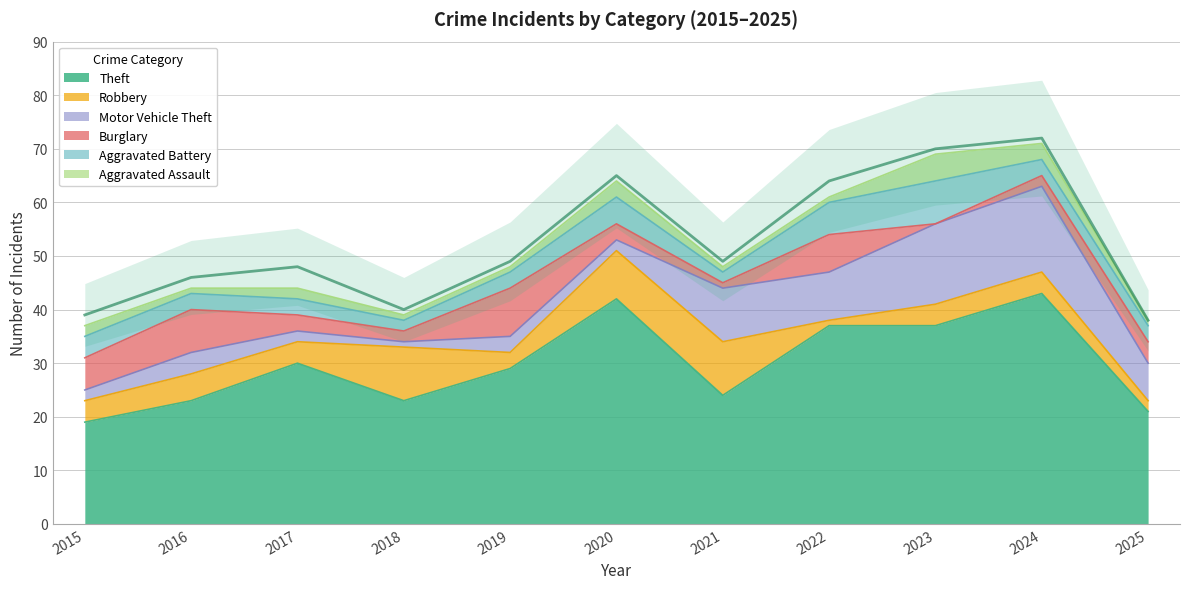

What value does the Theft series have at 2018, to the nearest 10?

20